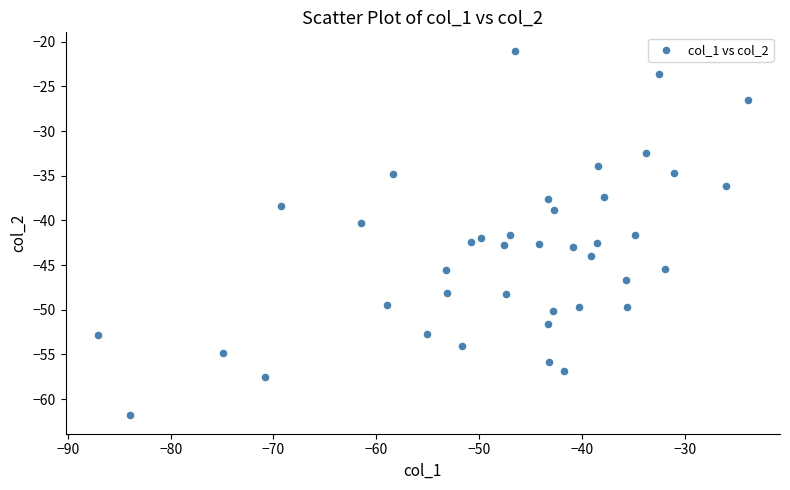

What is the range of Y values (max minus min)?

40.8